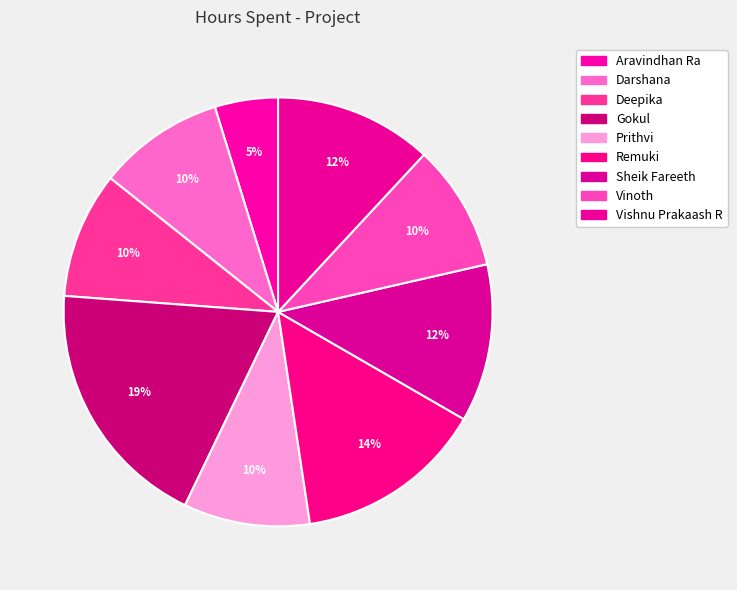

Is the sum of Vinoth and Deepika greater than half?

No